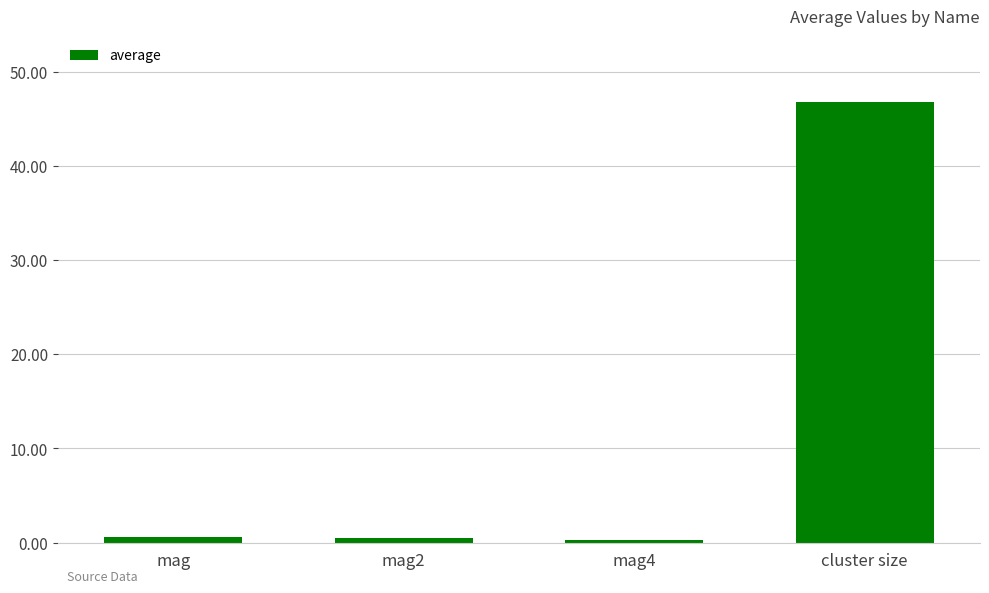

Does the chart contain any negative values?

No